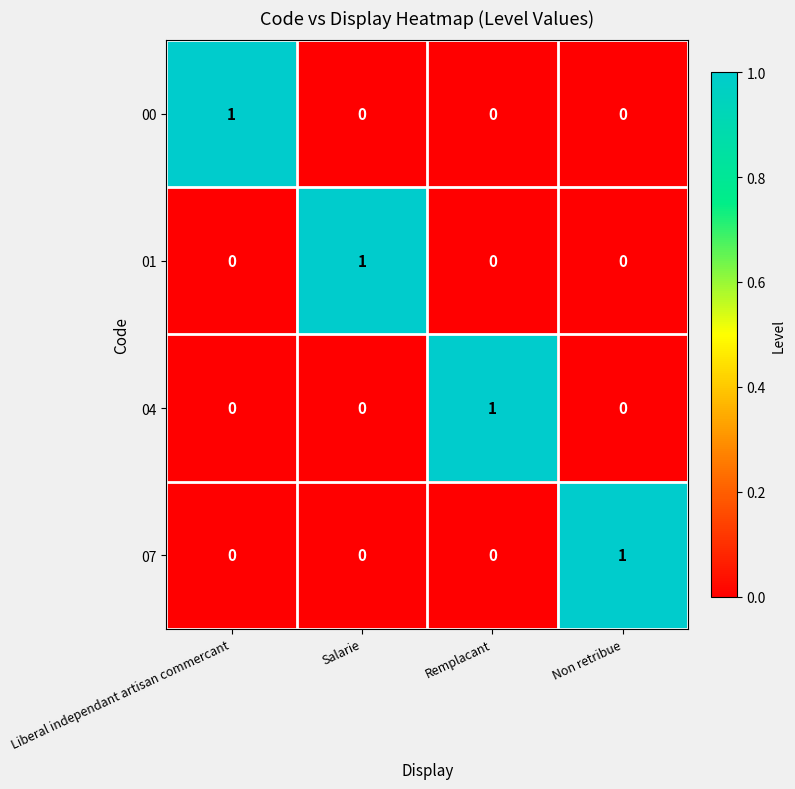

Reading left to right, what are all the values shown in this chart?

00: Liberal independant artisan commercant=1	Salarie=0	Remplacant=0	Non retribue=0
01: Liberal independant artisan commercant=0	Salarie=1	Remplacant=0	Non retribue=0
04: Liberal independant artisan commercant=0	Salarie=0	Remplacant=1	Non retribue=0
07: Liberal independant artisan commercant=0	Salarie=0	Remplacant=0	Non retribue=1